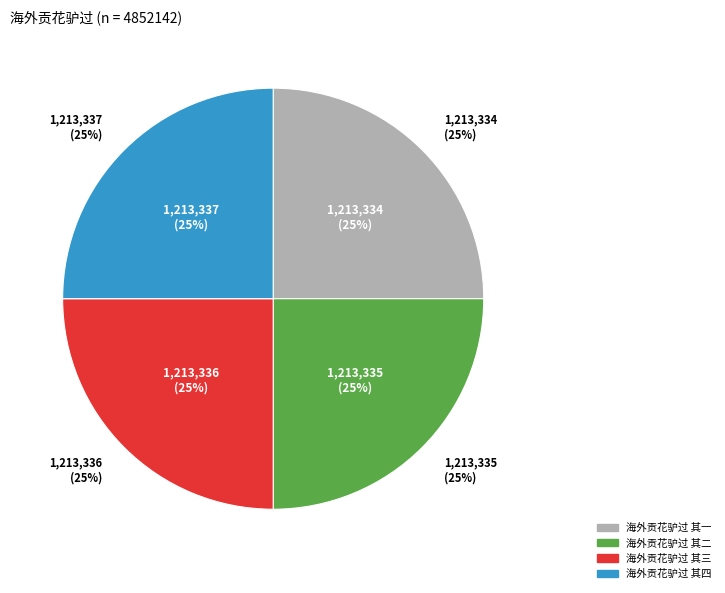

Does any single category account for the majority?

No